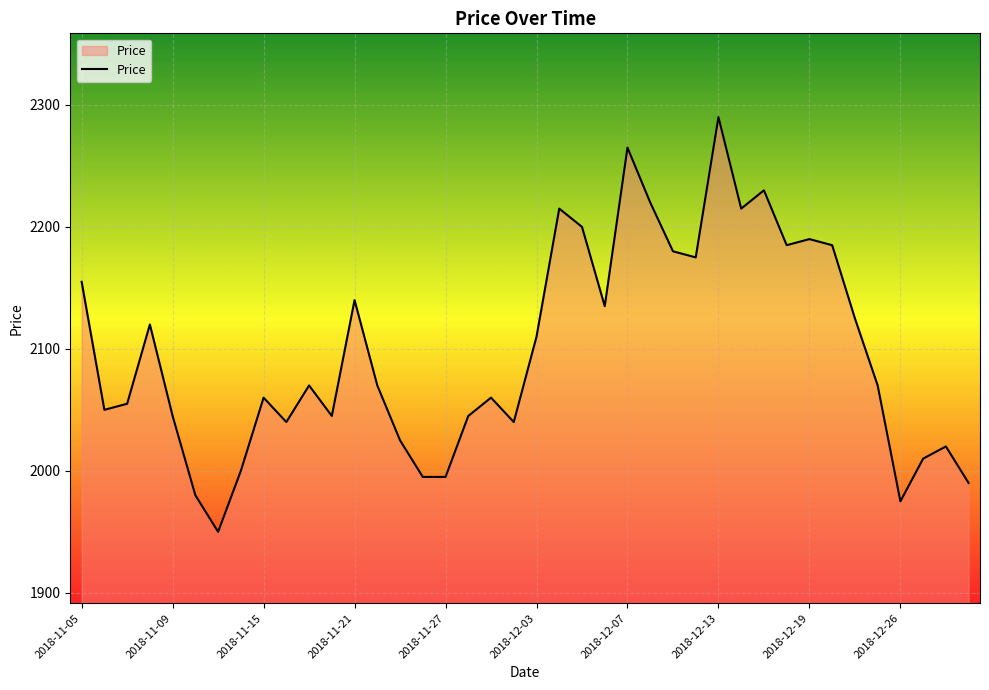

What is the difference between the maximum and minimum values?

340